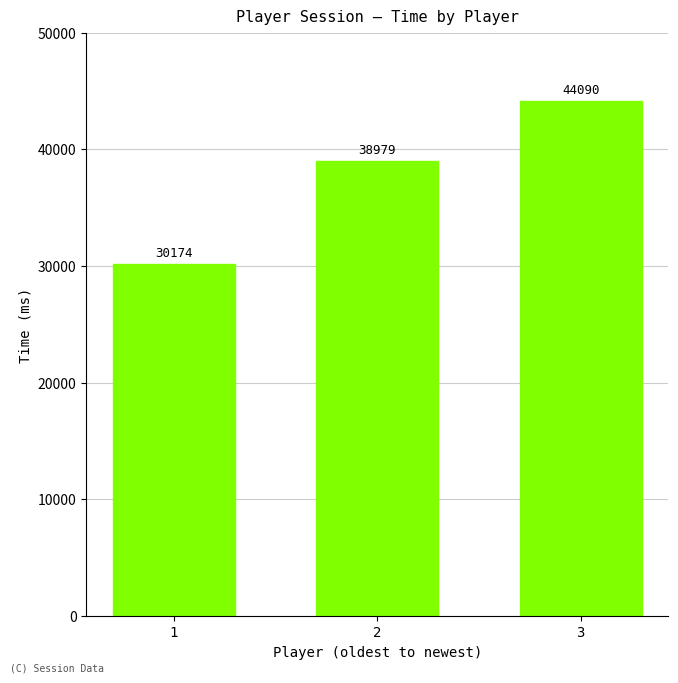

At which label is the value closest to 37132?

2